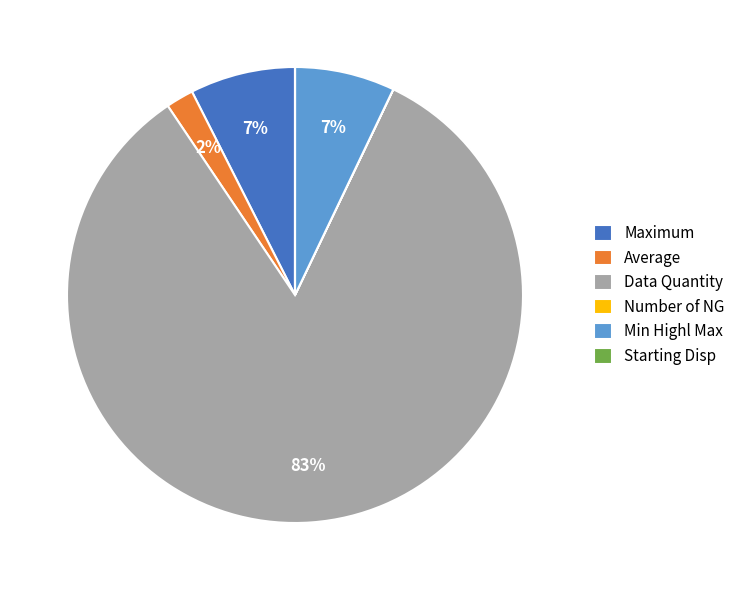

Which has a higher value, Min Highl Max or Average?

Min Highl Max